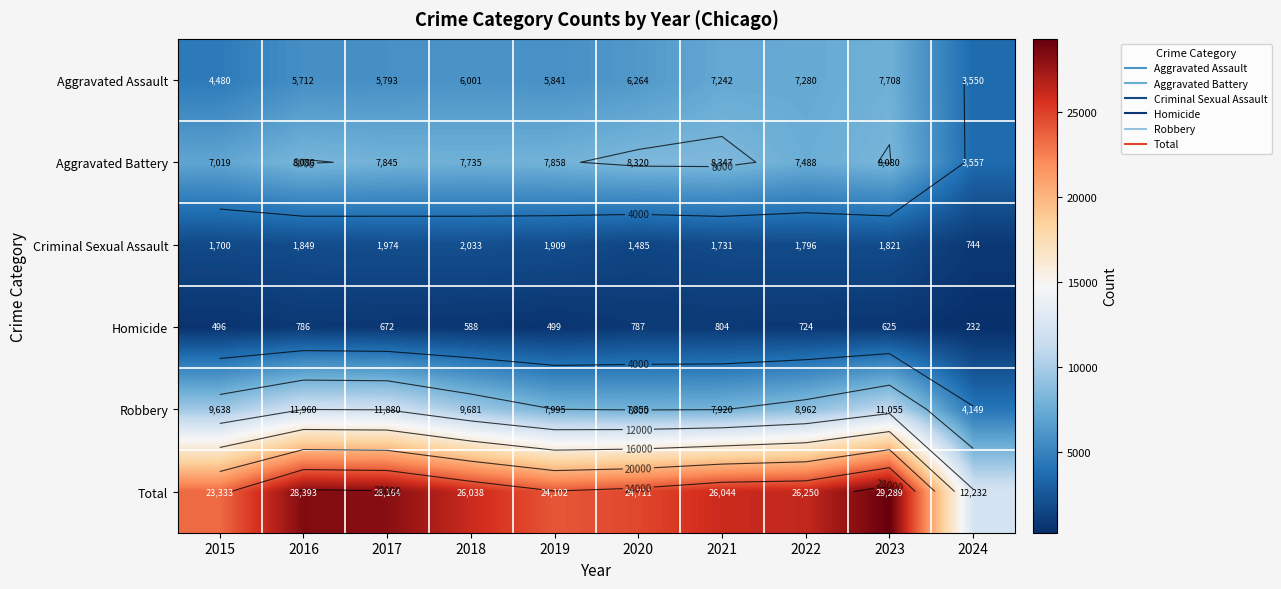

Between 2015 and 2021, which series saw the biggest shift?

Aggravated Assault